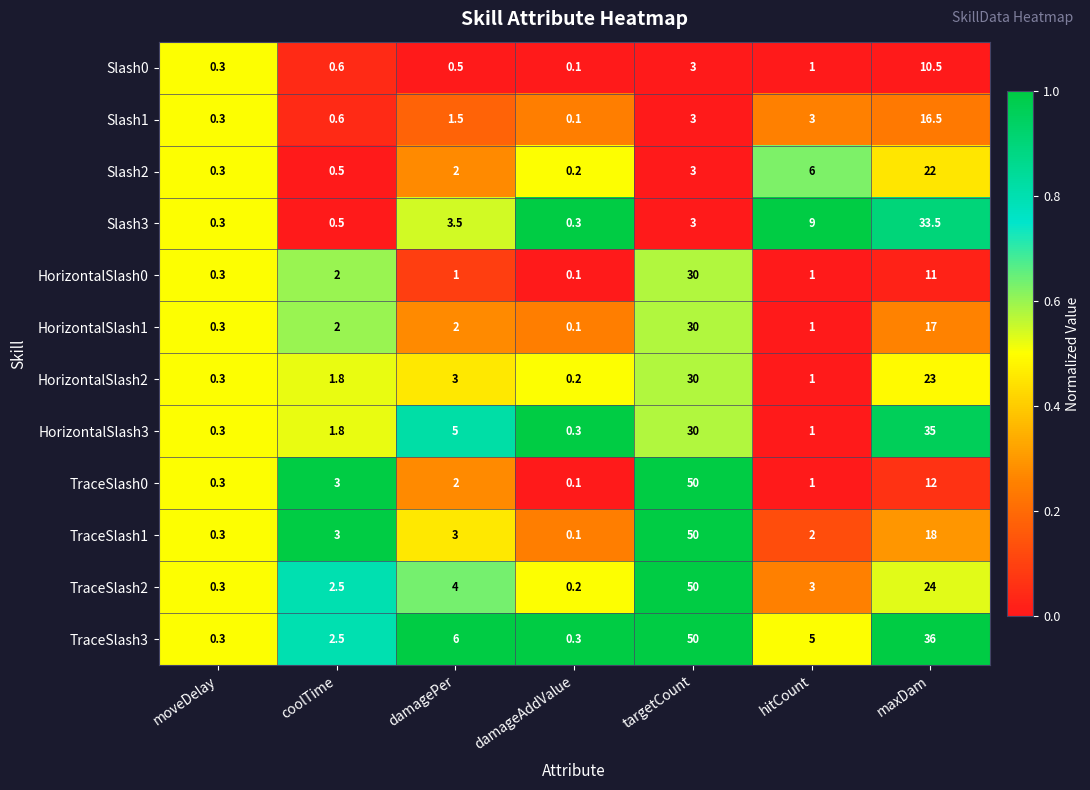

At how many categories does at least one series exceed 0?

7